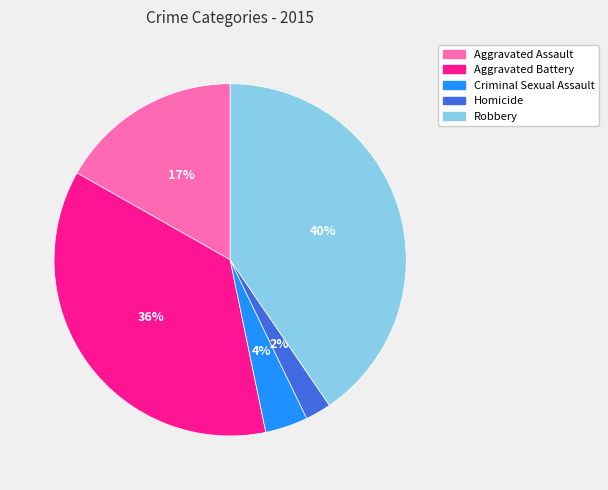

To the nearest percent, what percentage of the pie is Robbery?

40%